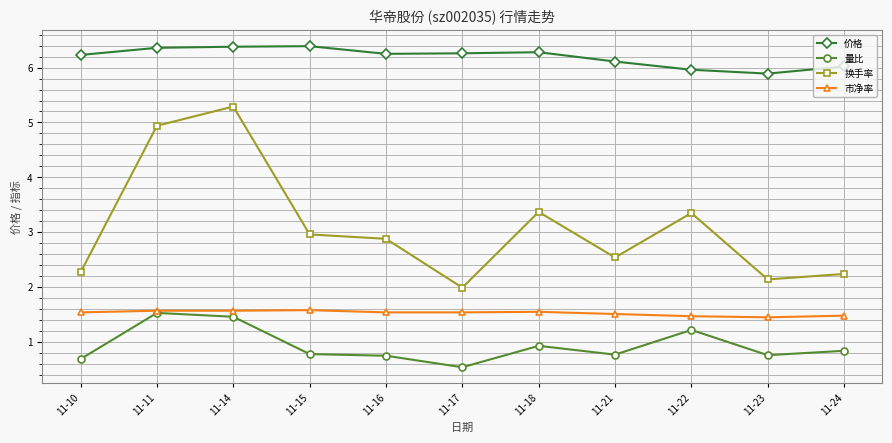

Is it true that 市净率 equals 1.5 at 11-10?

True